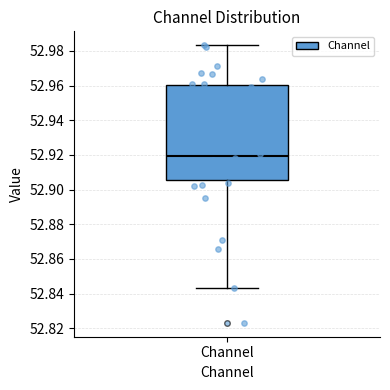

Where does the median line of the box for Channel sit on the y-axis? The values are not printed on the chart, so give them approximately, as read against the axis.

52.920